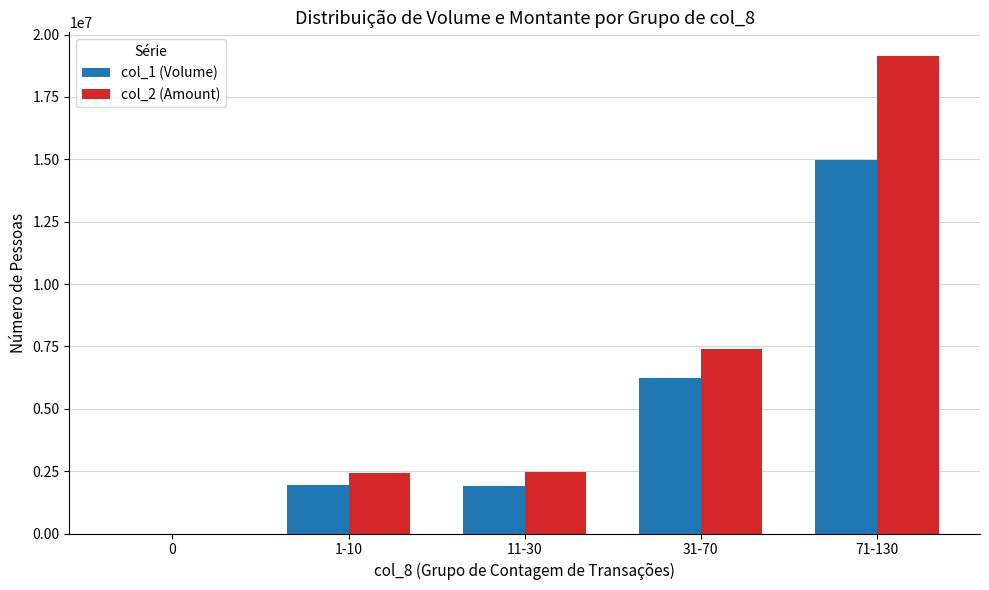

The value of col_1 (Volume) at 1-10 is 1203505. True or false?

False